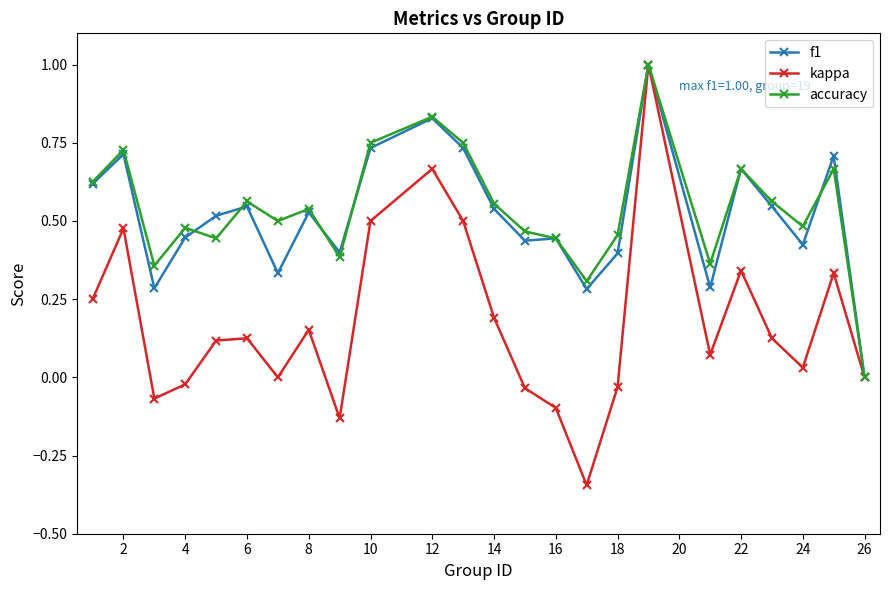

Which series has the widest spread of values?

kappa